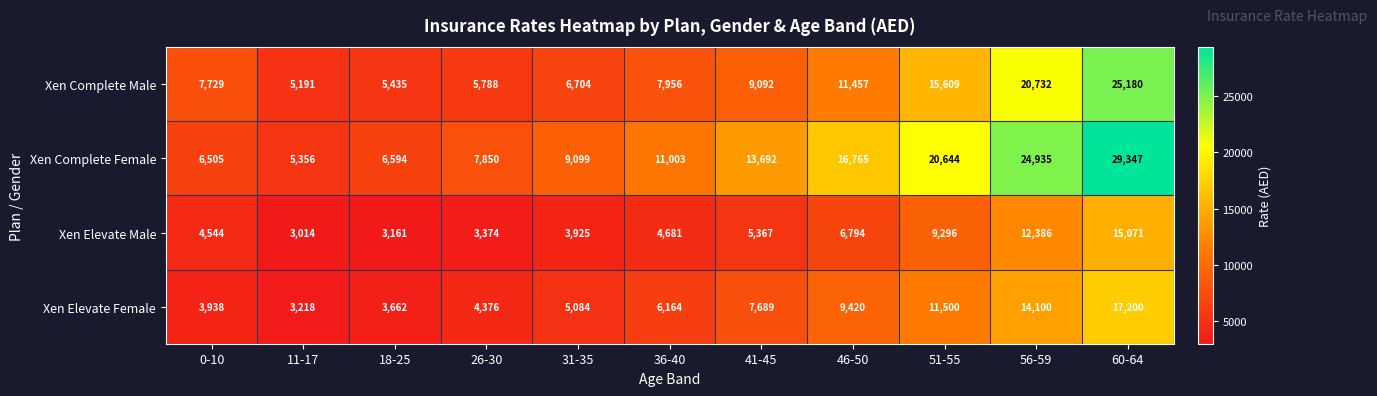

What is the average value of the Xen Complete Female series?

13799